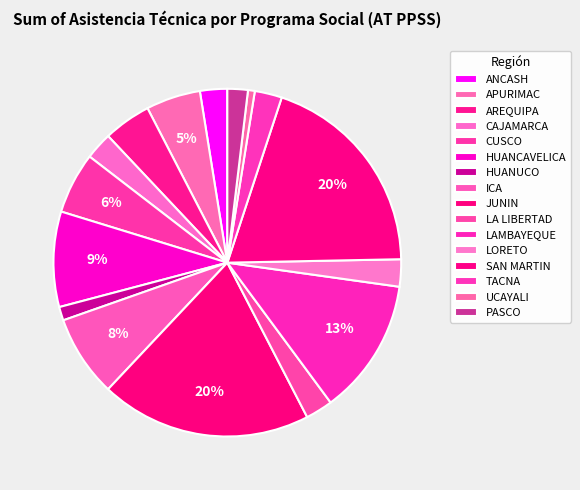

The JUNIN slice represents 5% of the pie. True or false?

False